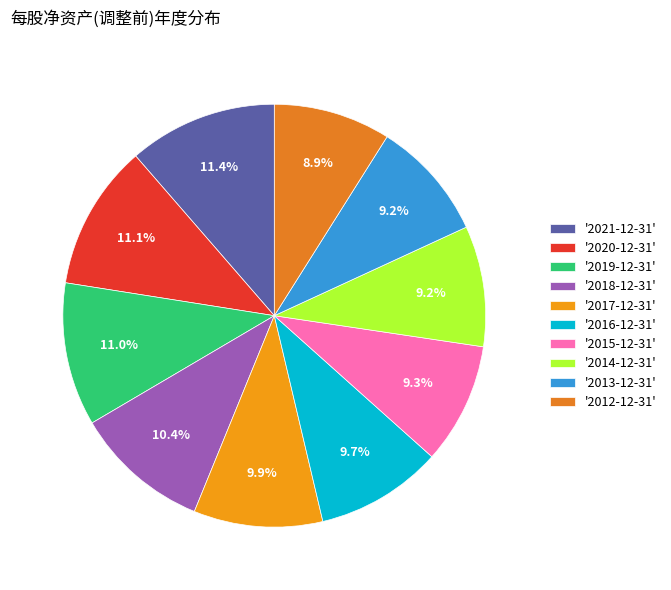

To the nearest percent, what is the difference between the largest and smallest slice percentages?

2%